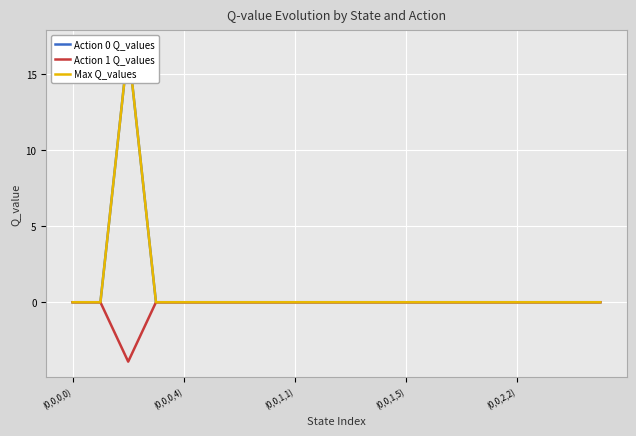

The Action 1 Q_values series shows 2.2 at 19. True or false?

False